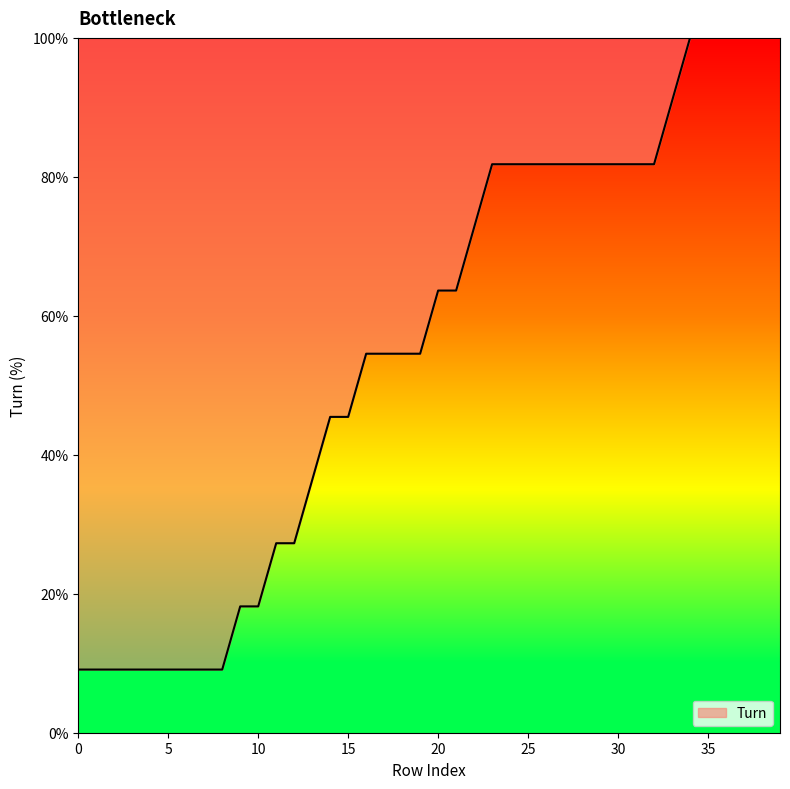

What is the maximum value shown in the chart?

100.0